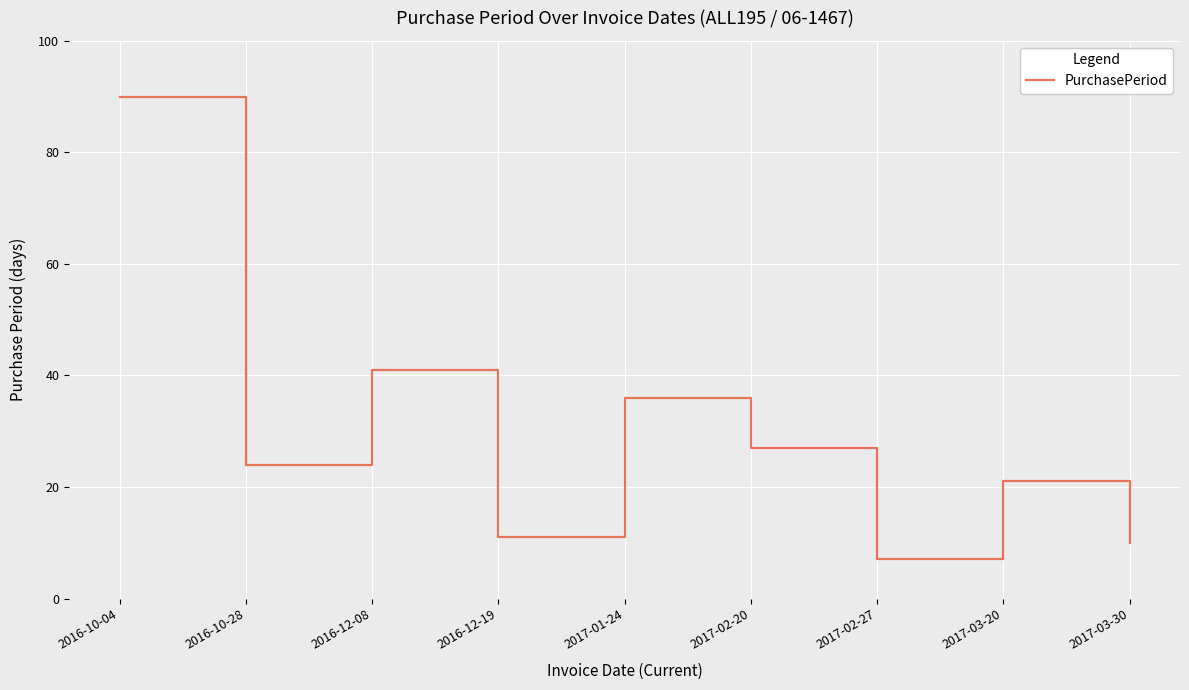

Is it true that the value at 2016-10-04 is 90?

True